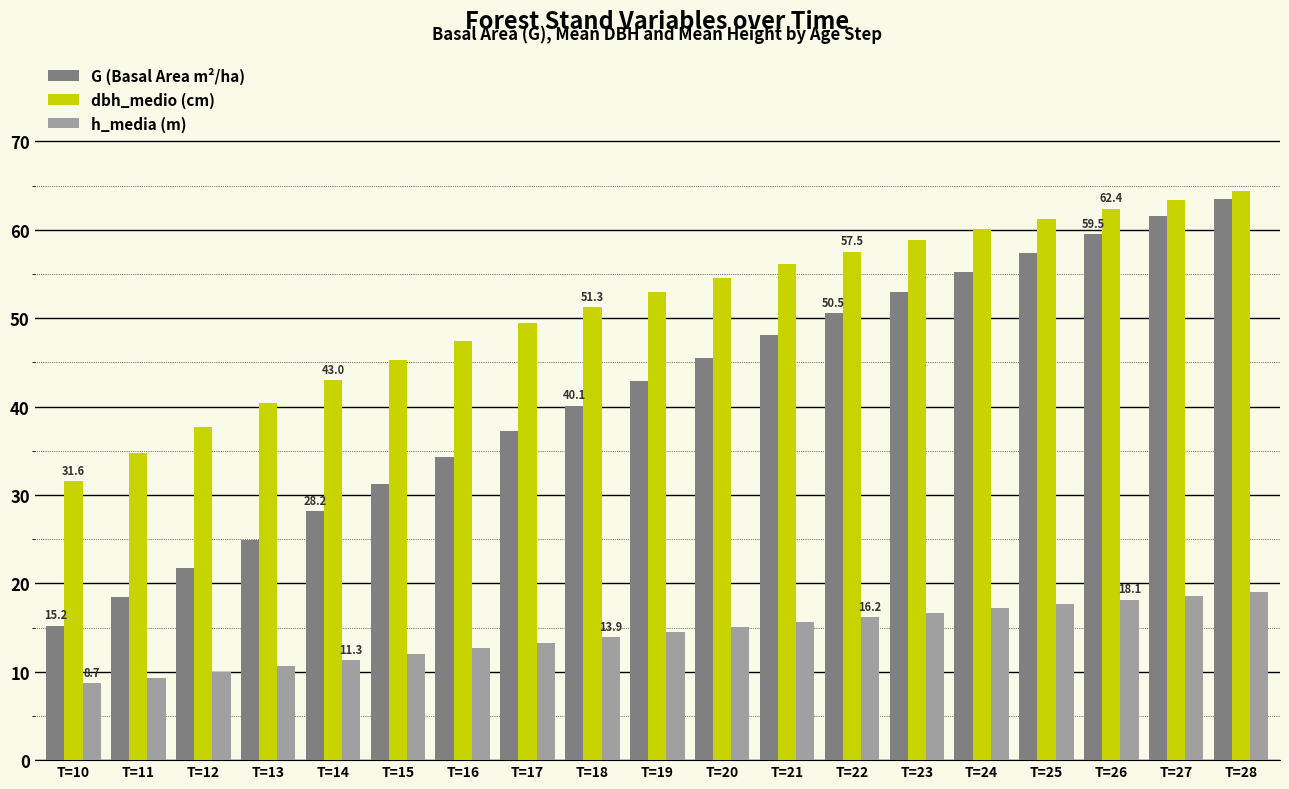

What is the sum of the h_media (m) values at T=14 and T=12?

21.3